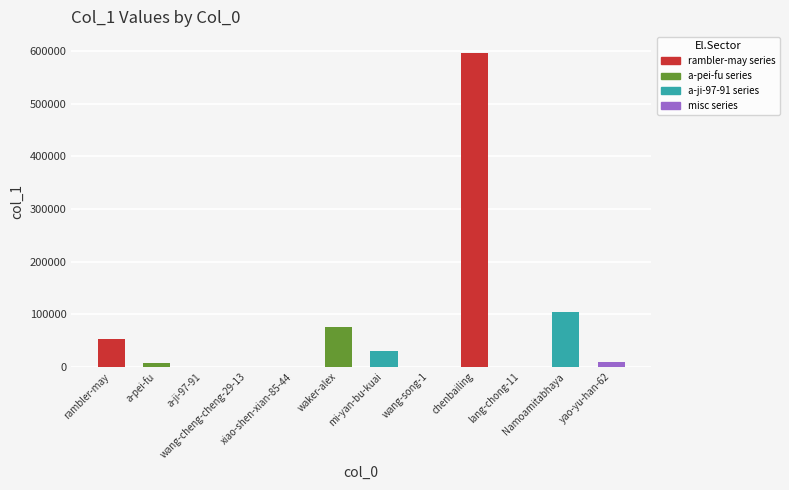

What is the maximum value shown in the chart?

597218